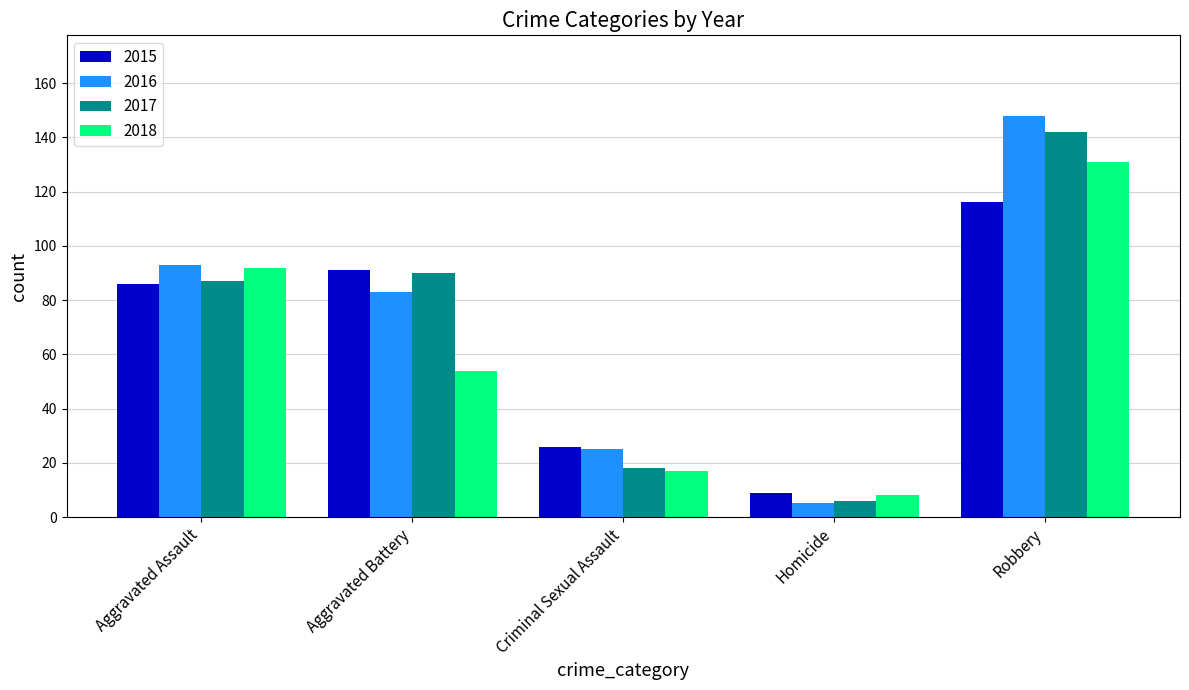

At which label does 2017 reach its peak?

Robbery